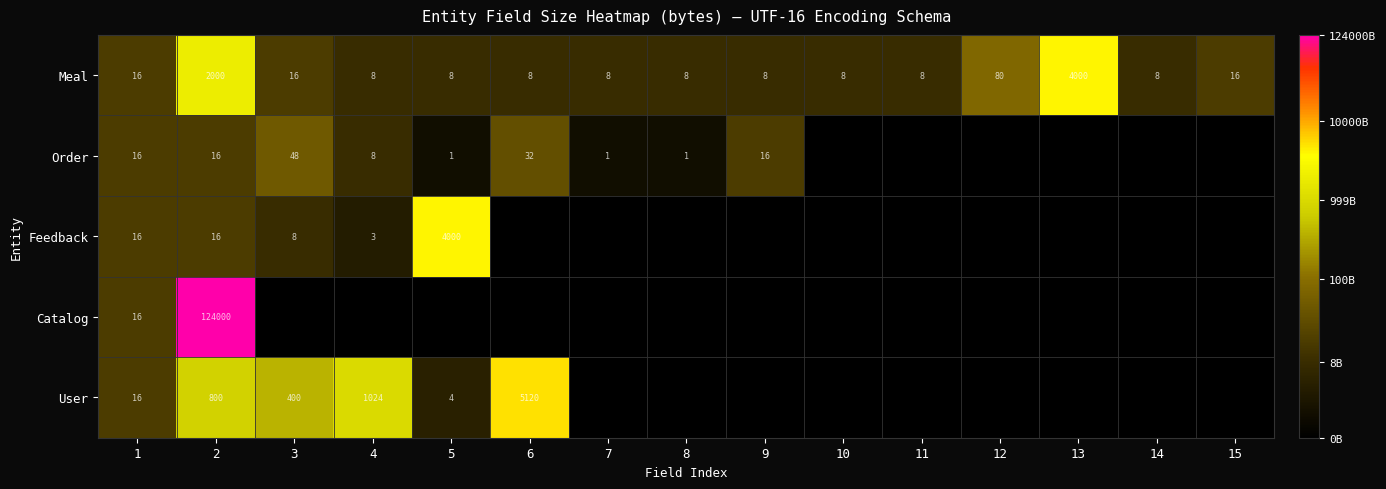

Rank the categories by row_2 value from lowest to highest.

6, 7, 8, 9, 10, 11, 12, 13, 14, 15, 4, 3, 1, 2, 5